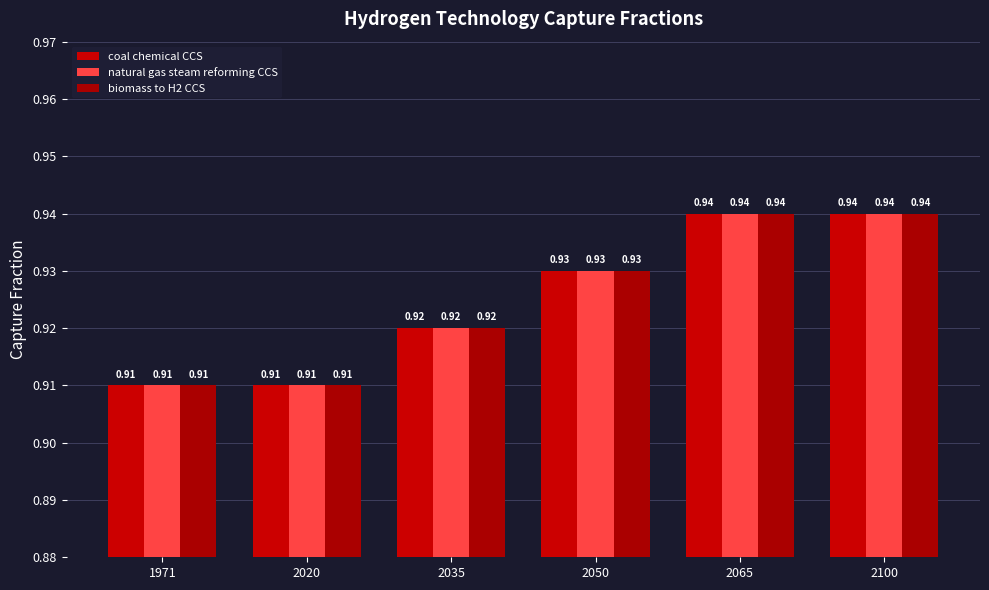

Which category has the lowest value in the coal chemical CCS series?

1971